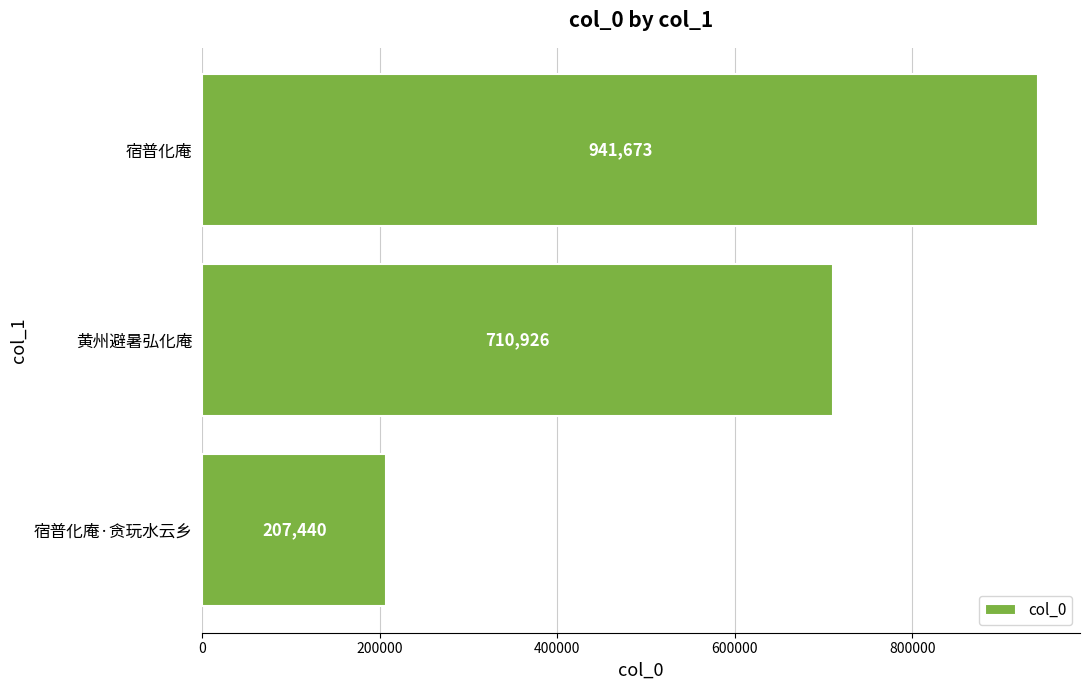

Which label corresponds to the largest value in the chart?

宿普化庵